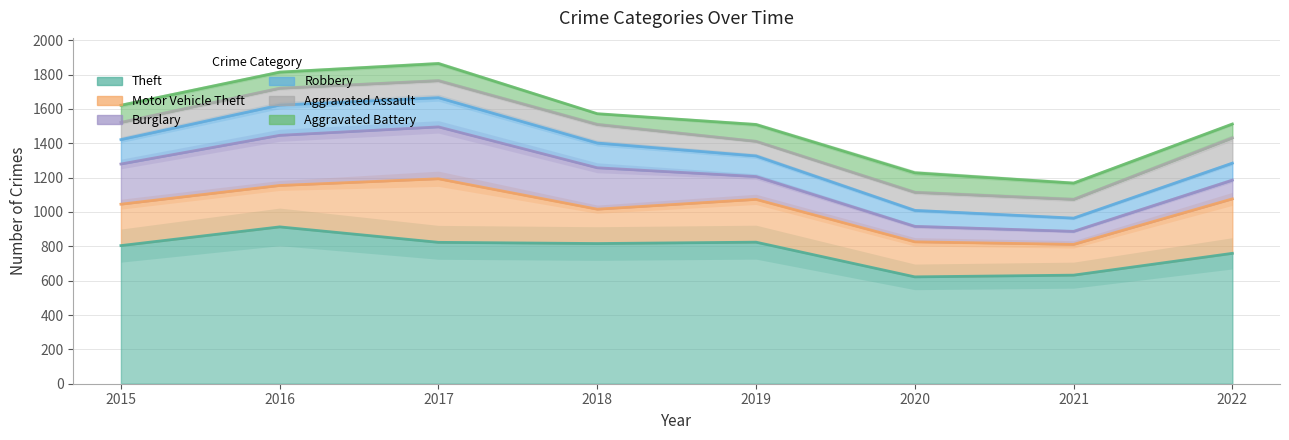

At which category is the sum across all series the highest?

2017